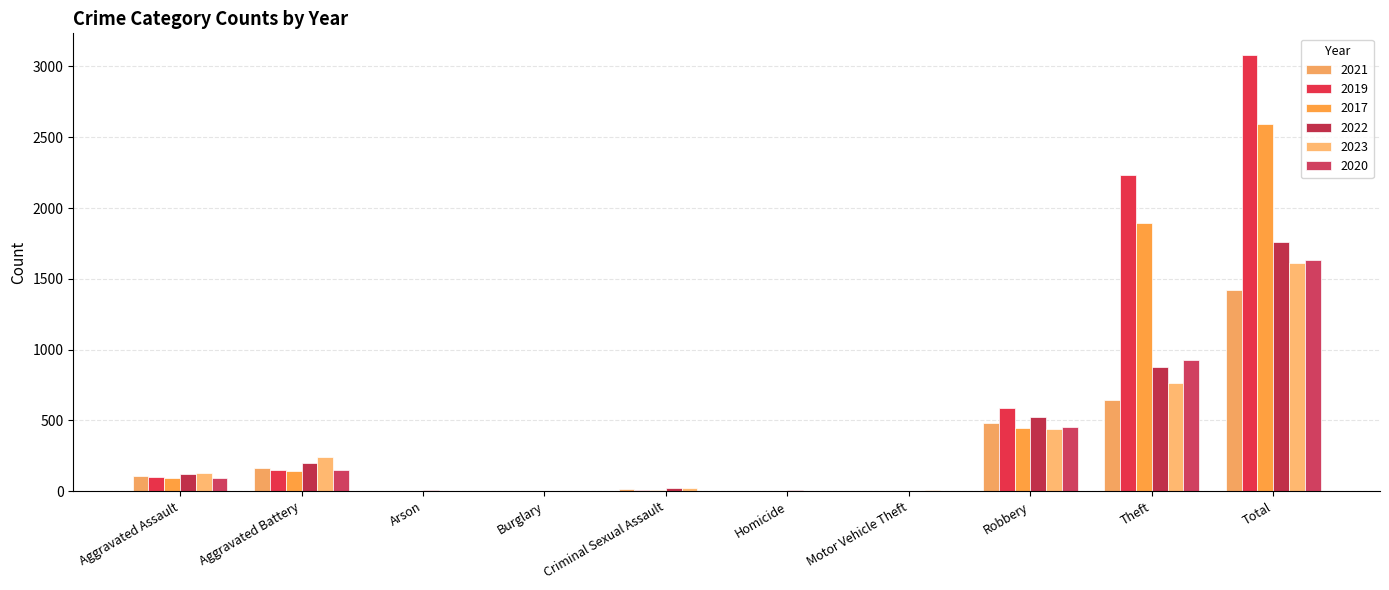

Are the bars horizontal?

No